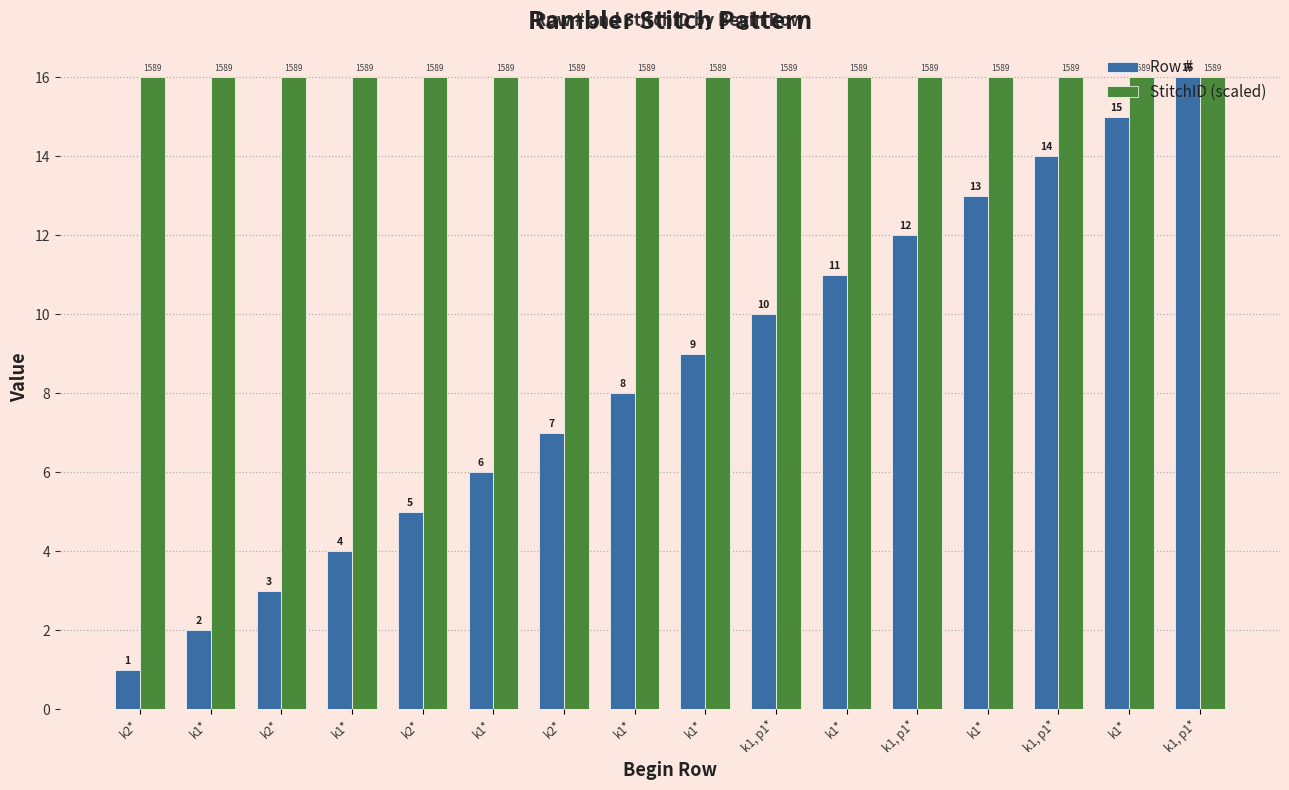

What is the value of the StitchID (scaled) bar at the 8th from the left?

16